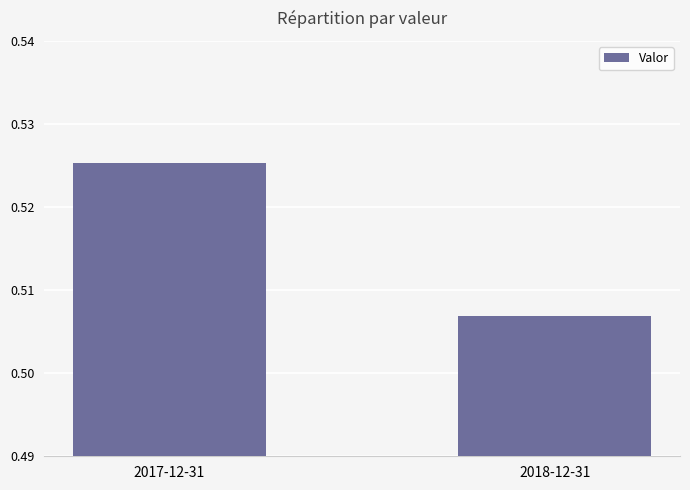

Between 2018-12-31 and 2017-12-31, which is larger?

2017-12-31